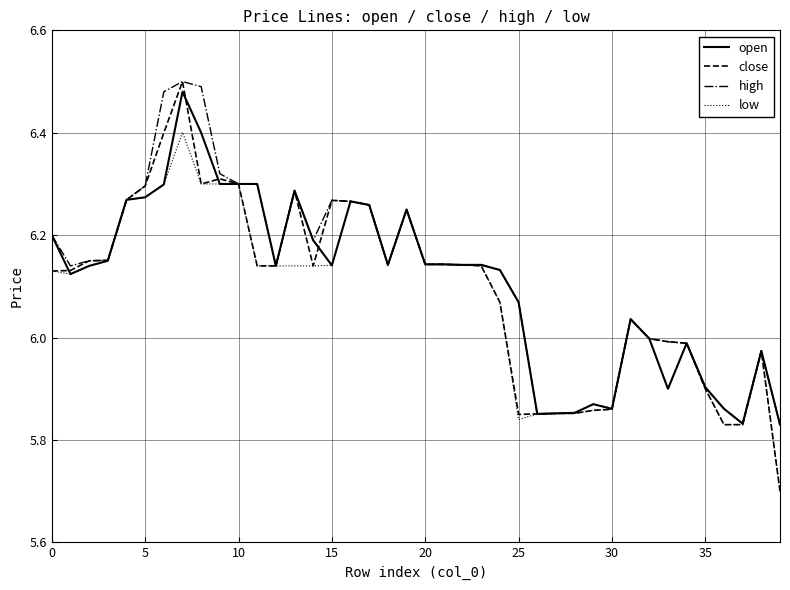

What is the lowest value of the close series?

5.7